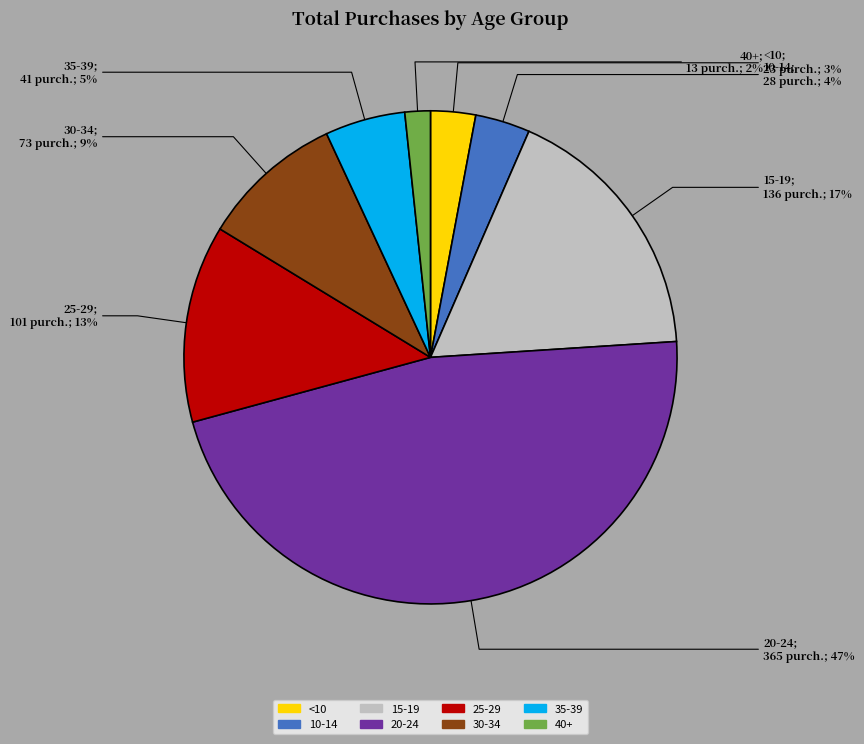

Approximately how many times larger is the value at 40+ compared to 10-14?

0.5